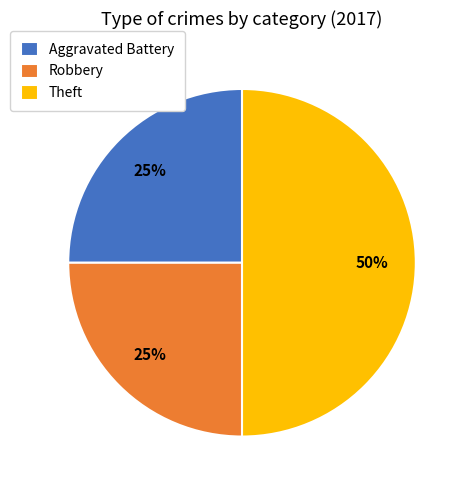

Combined, do Theft and Aggravated Battery account for over 50%?

Yes